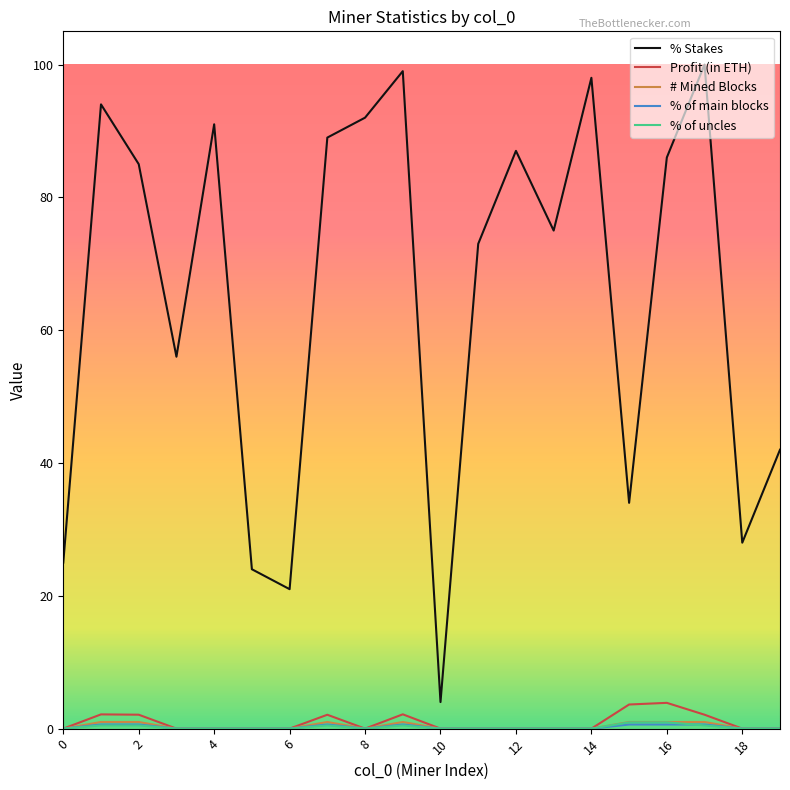

Which series has the widest spread of values?

% Stakes